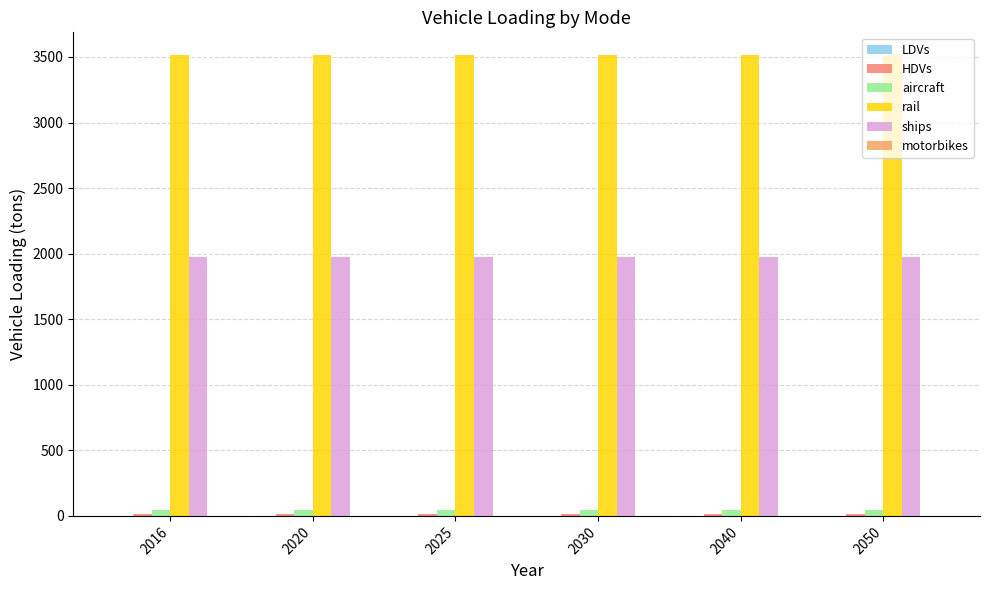

Which series has the largest total across all categories?

rail